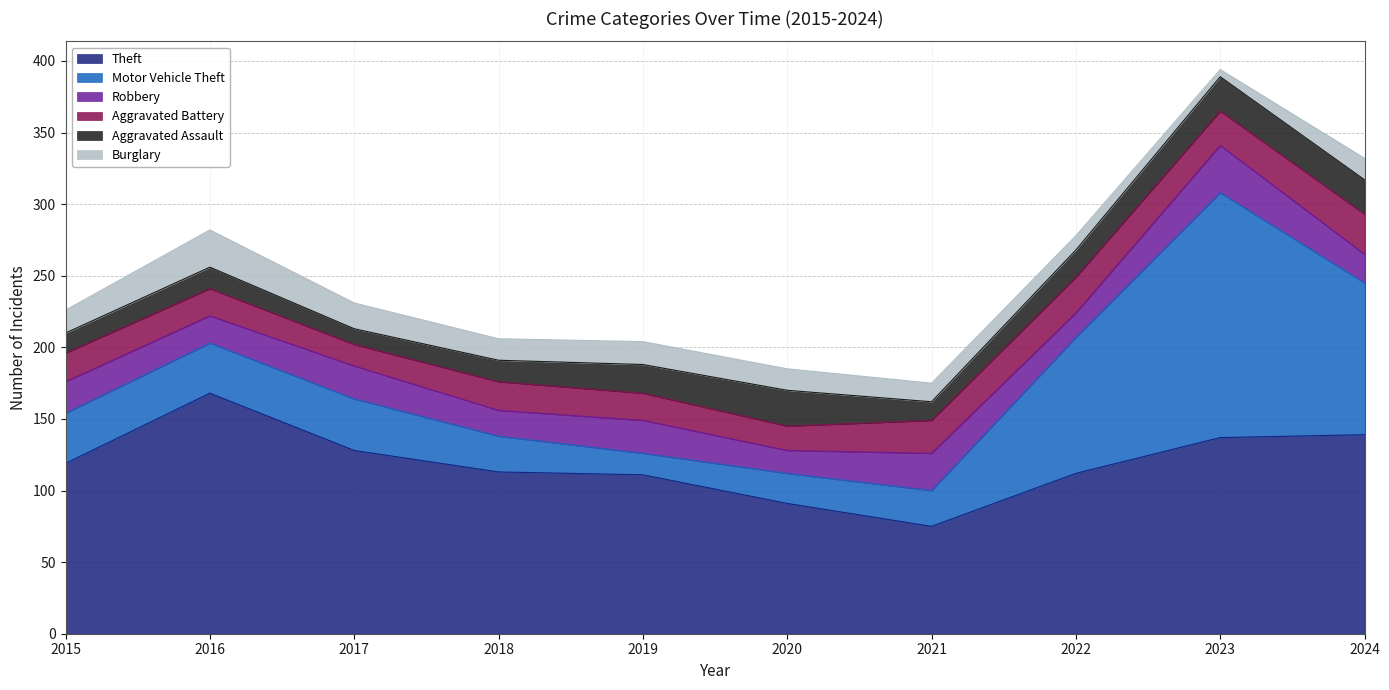

True or false: Theft and Robbery cross at least once.

False